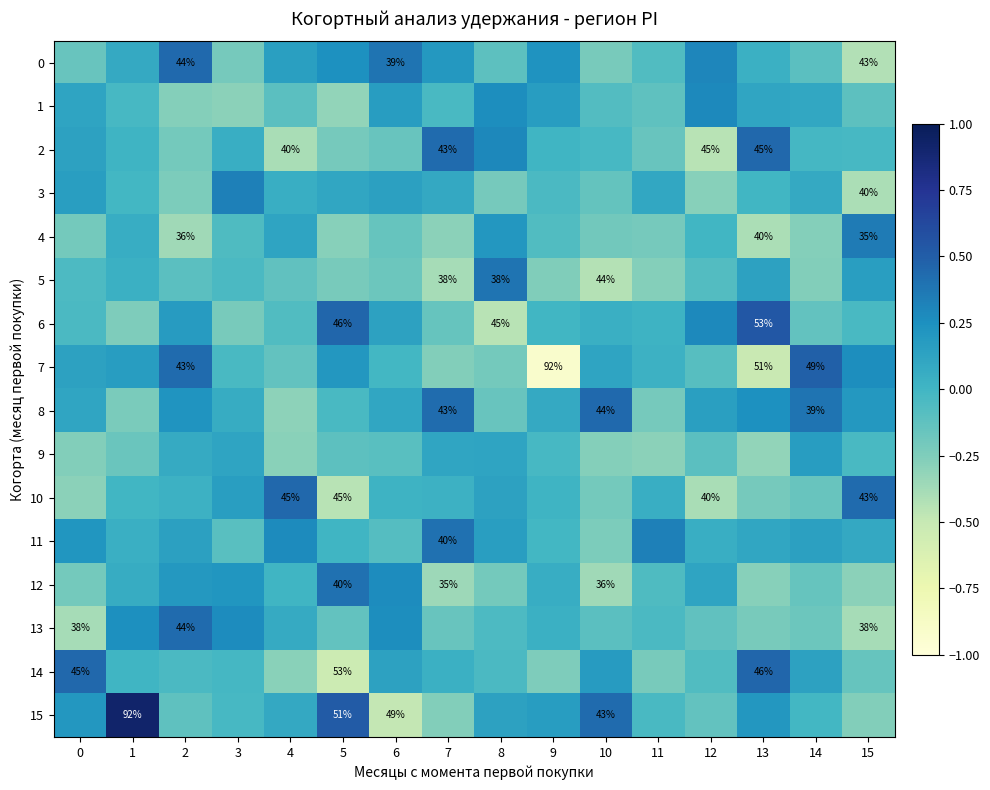

How many data points does each series have?

16